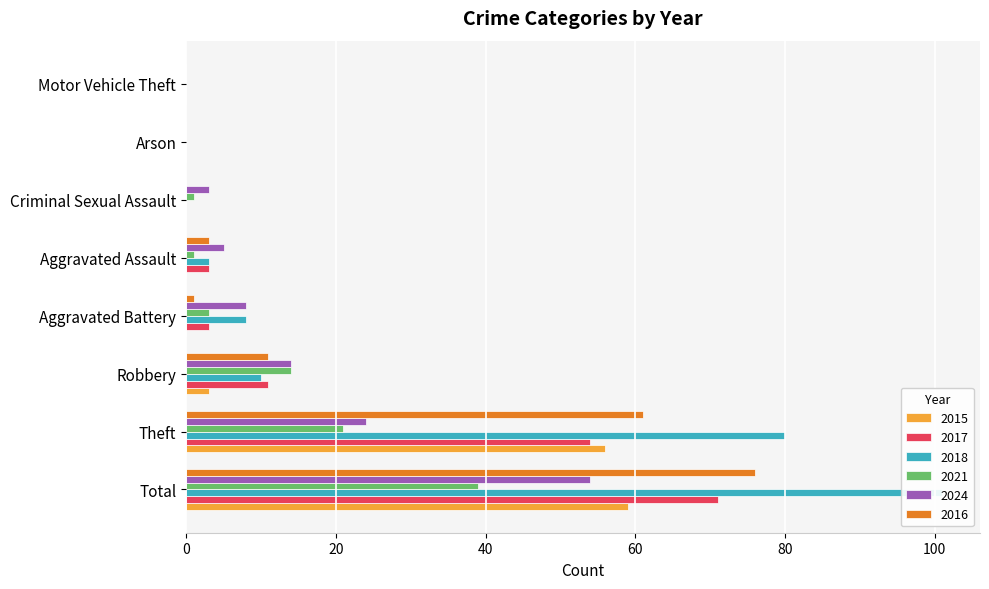

The value of 2024 at Total is 54. True or false?

True